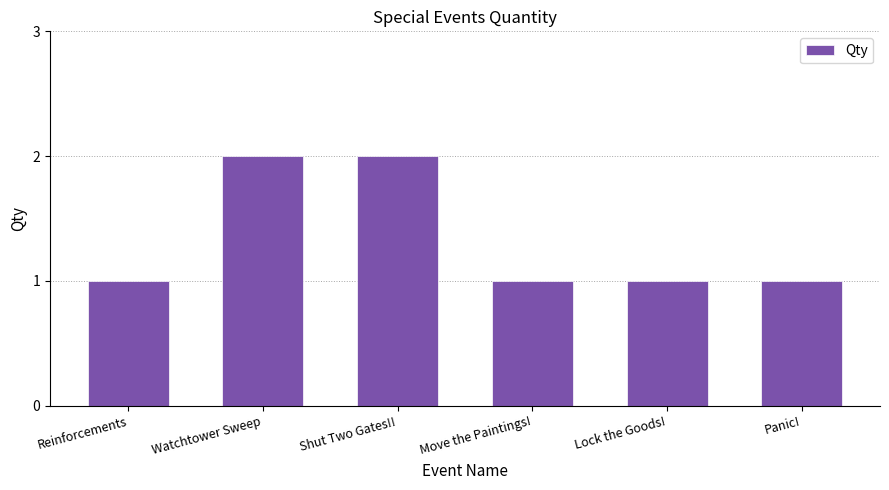

How many data points does each series have?

6